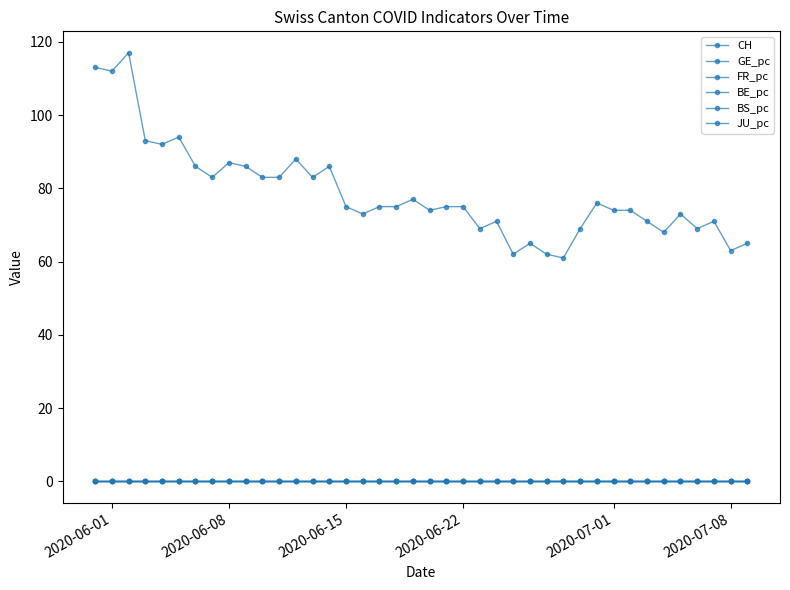

Is this an area chart (filled region under the line)?

No